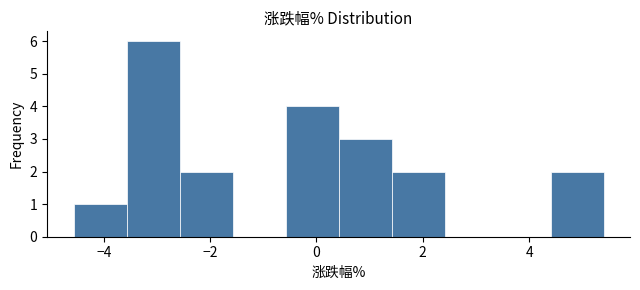

Reading left to right, list every bar in this chart as the range it spans on the x-axis followed by its height. Neither the bar edges nor the heights are printed on the chart, so give them approximately, as read against the axes.

-4.6 to -3.6: 1
-3.6 to -2.6: 6
-2.6 to -1.6: 2
-1.6 to -0.6: 0
-0.6 to 0.4: 4
0.4 to 1.4: 3
1.4 to 2.4: 2
2.4 to 3.4: 0
3.4 to 4.4: 0
4.4 to 5.4: 2